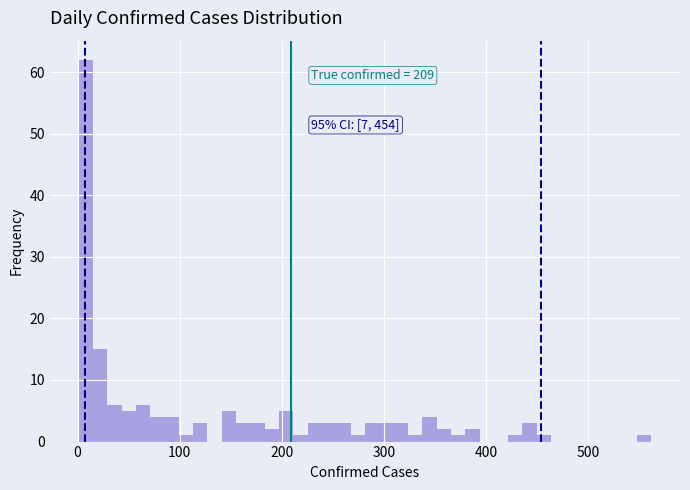

Around what value on the x-axis is the tallest bar? Give the approximate position of its centre, as read against the axis.

10